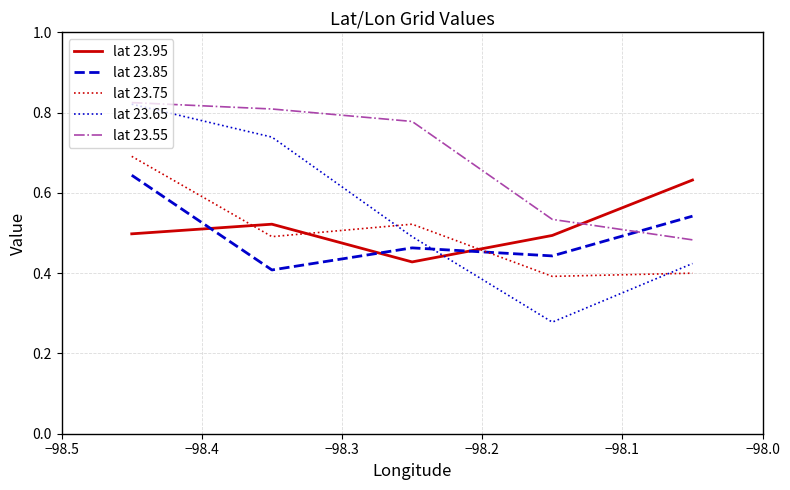

Which series has the largest range (max minus min)?

lat 23.65